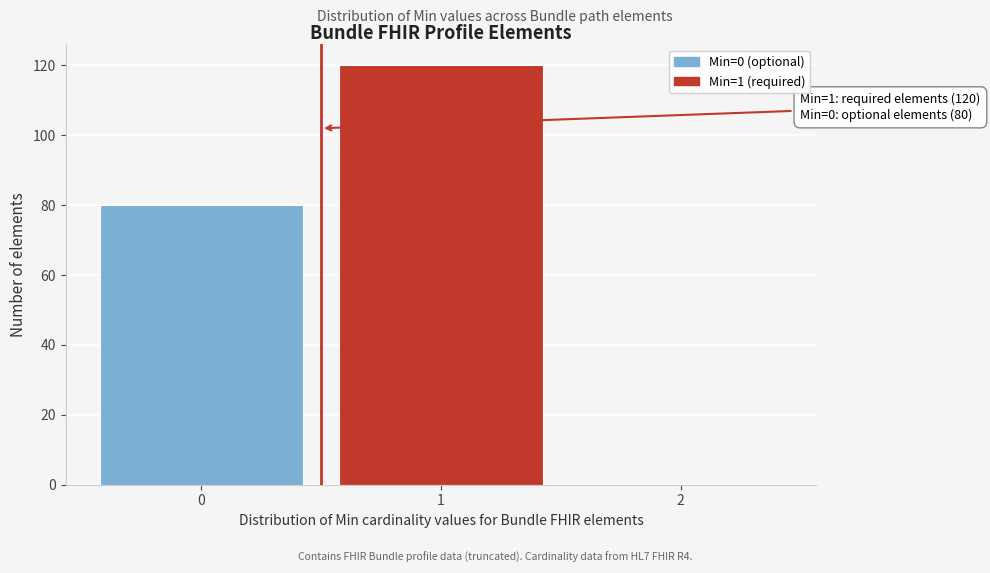

Reading left to right, transcribe all the data shown in this chart.

0=80	1=120	2=0